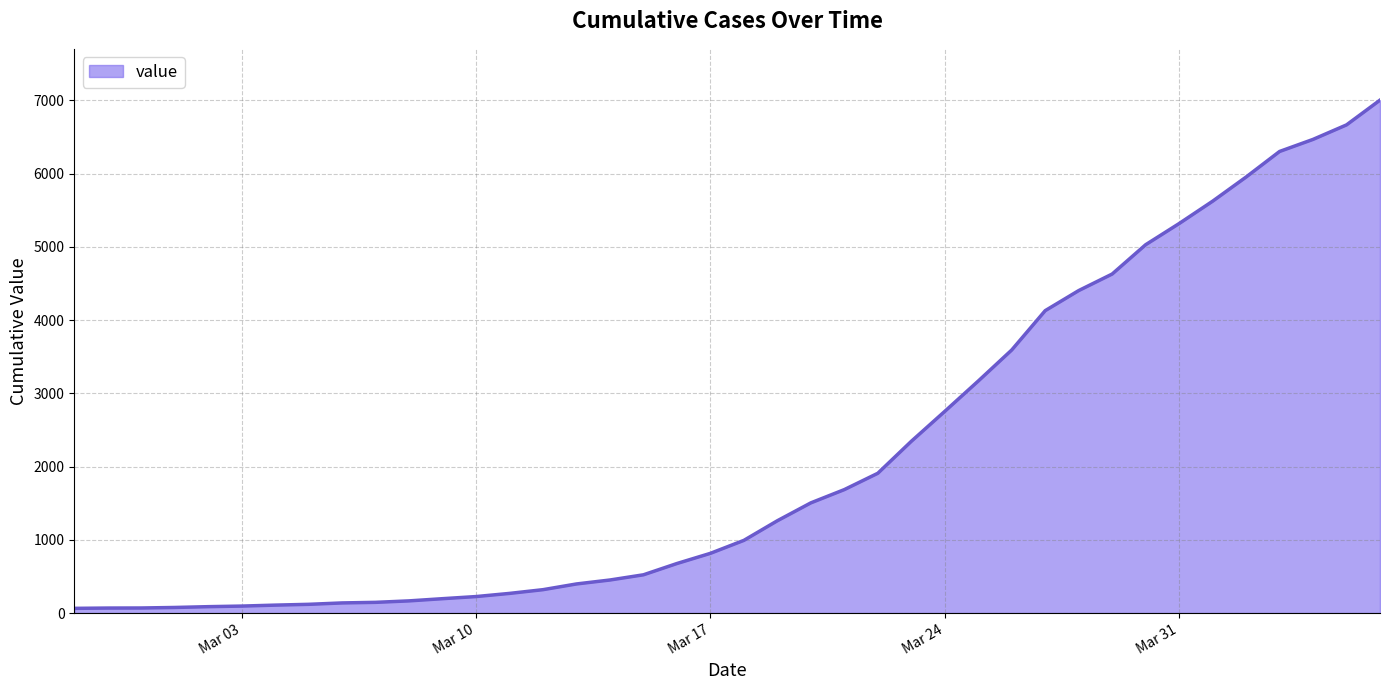

What is the maximum value shown in the chart?

7002